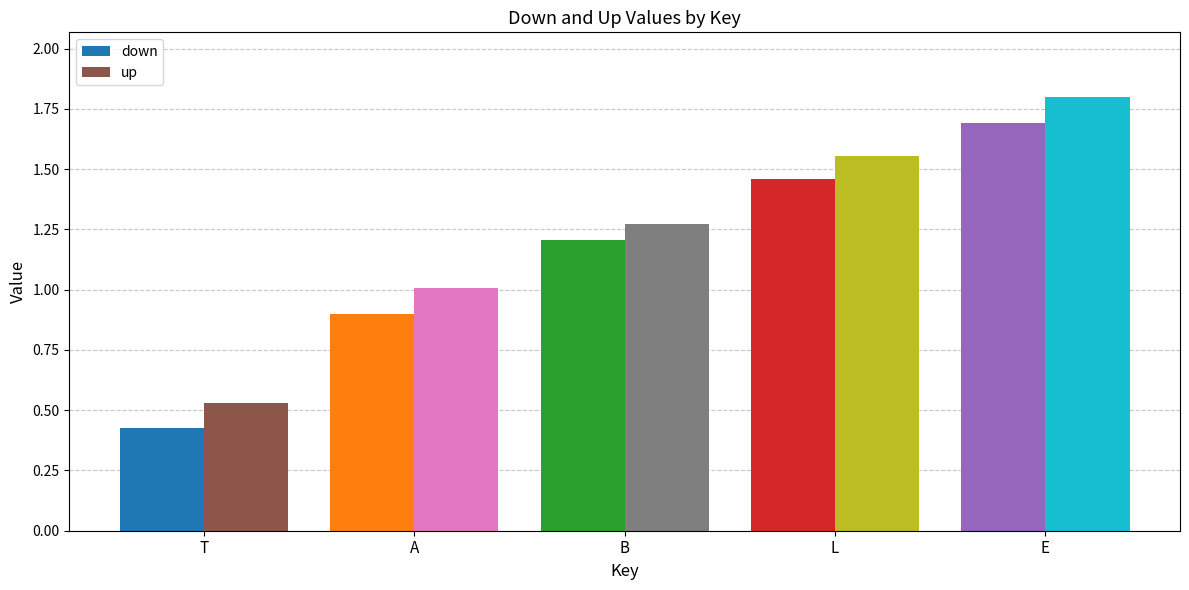

At how many categories does at least one series exceed 1?

4